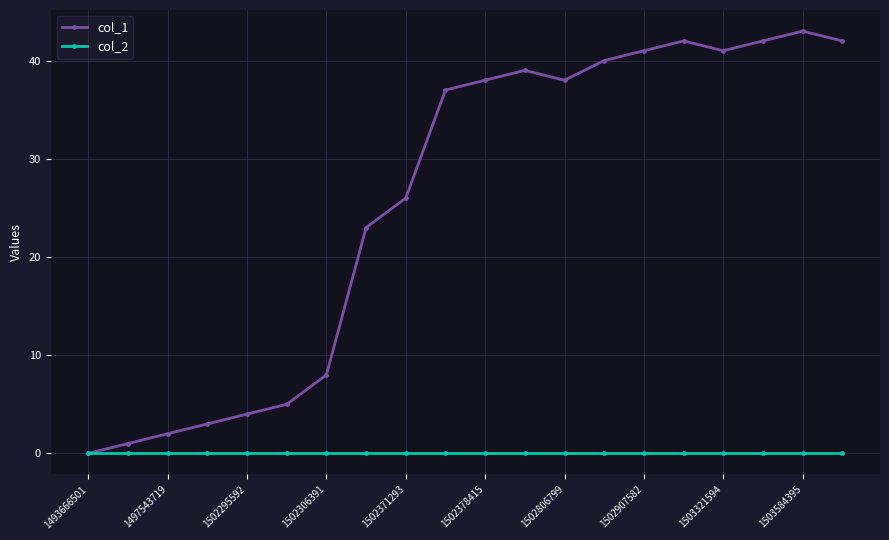

What is the value of the col_1 point at the 9th from the left?

26